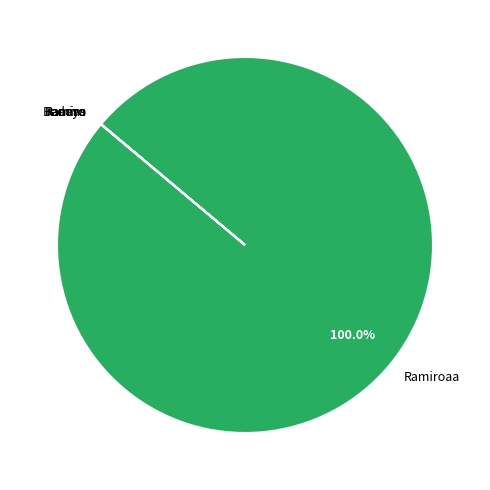

Rank the categories by value from highest to lowest.

Ramiroaa, Bedoya, Raaaas, ramiro, Ramiro